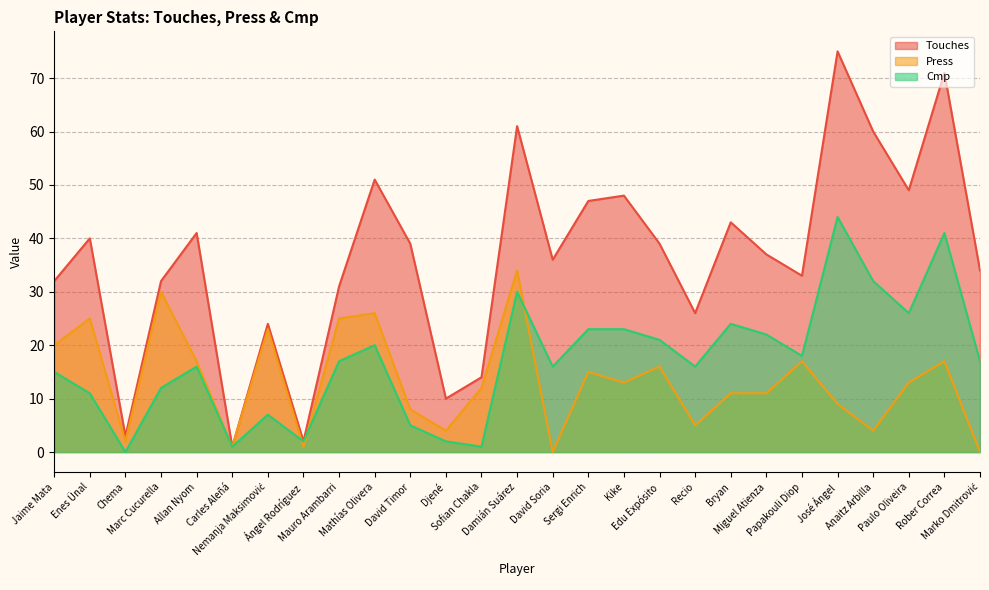

True or false: Touches and Cmp intersect in this chart.

False